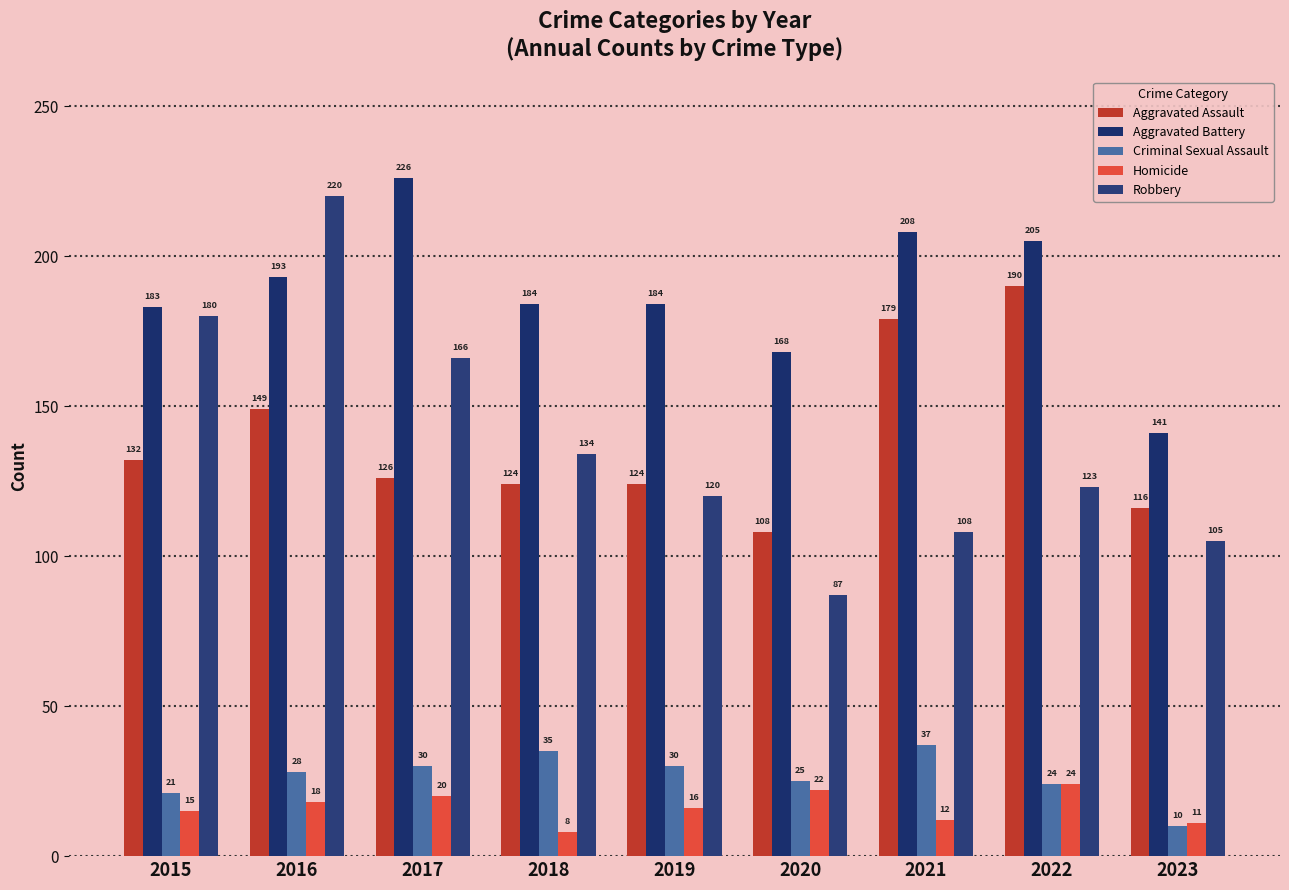

What is the sum of all Aggravated Assault values?

1248